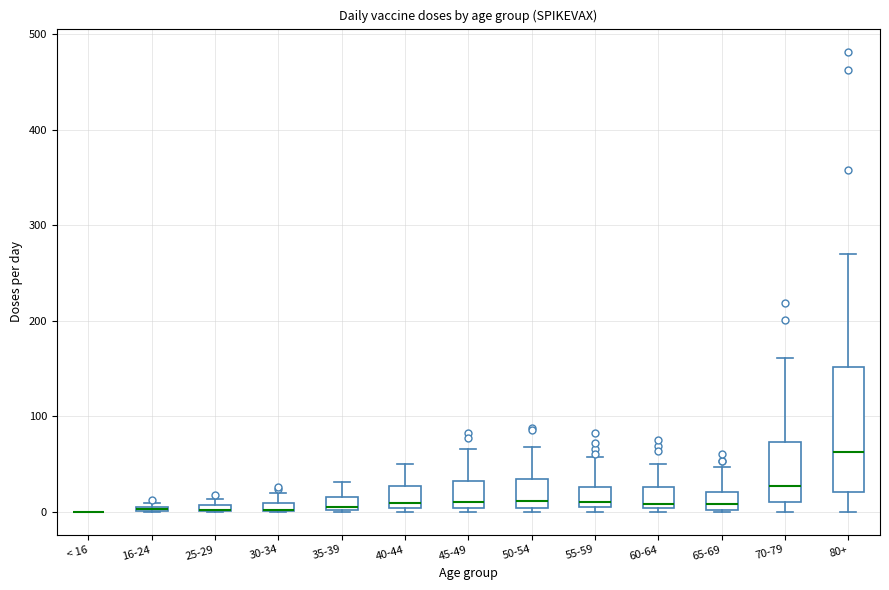

Where is the upper edge of the box for 30-34 on the y-axis? The values are not printed on the chart, so give them approximately, as read against the axis.

10